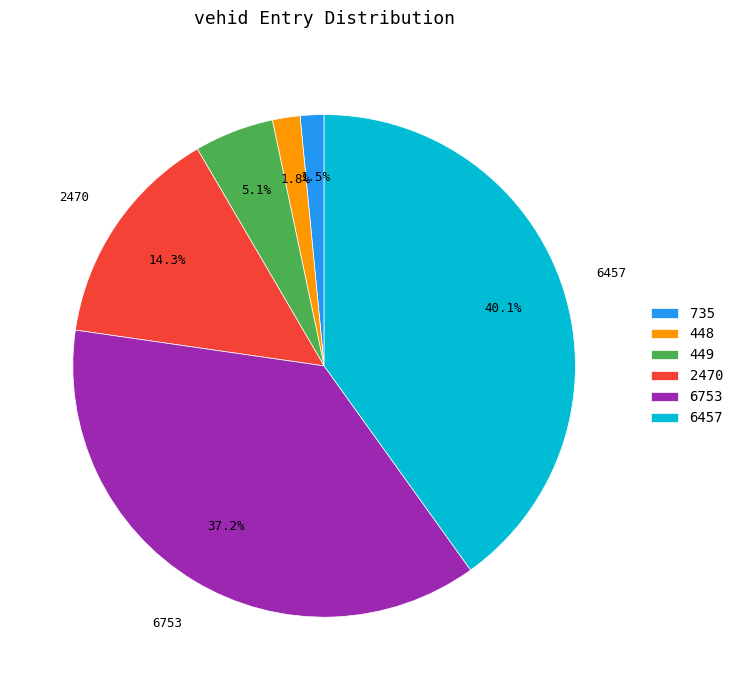

Between 449 and 6753, which is larger?

6753